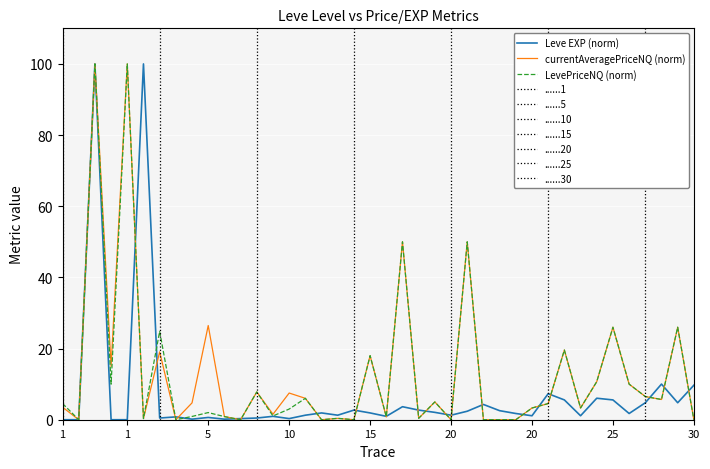

How many lines are shown in the chart?

3